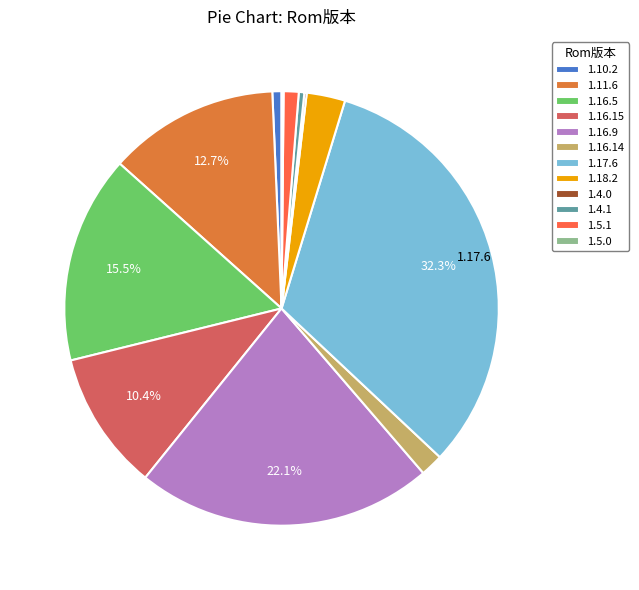

Does 1.18.2 represent more than half of the total?

No